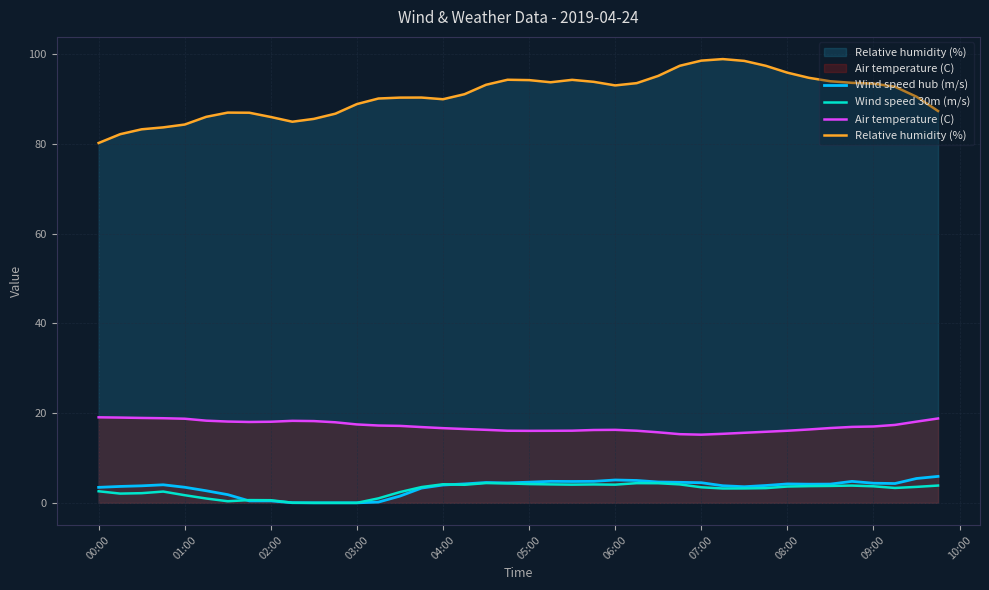

Which series has the widest spread of values?

Relative humidity (%)